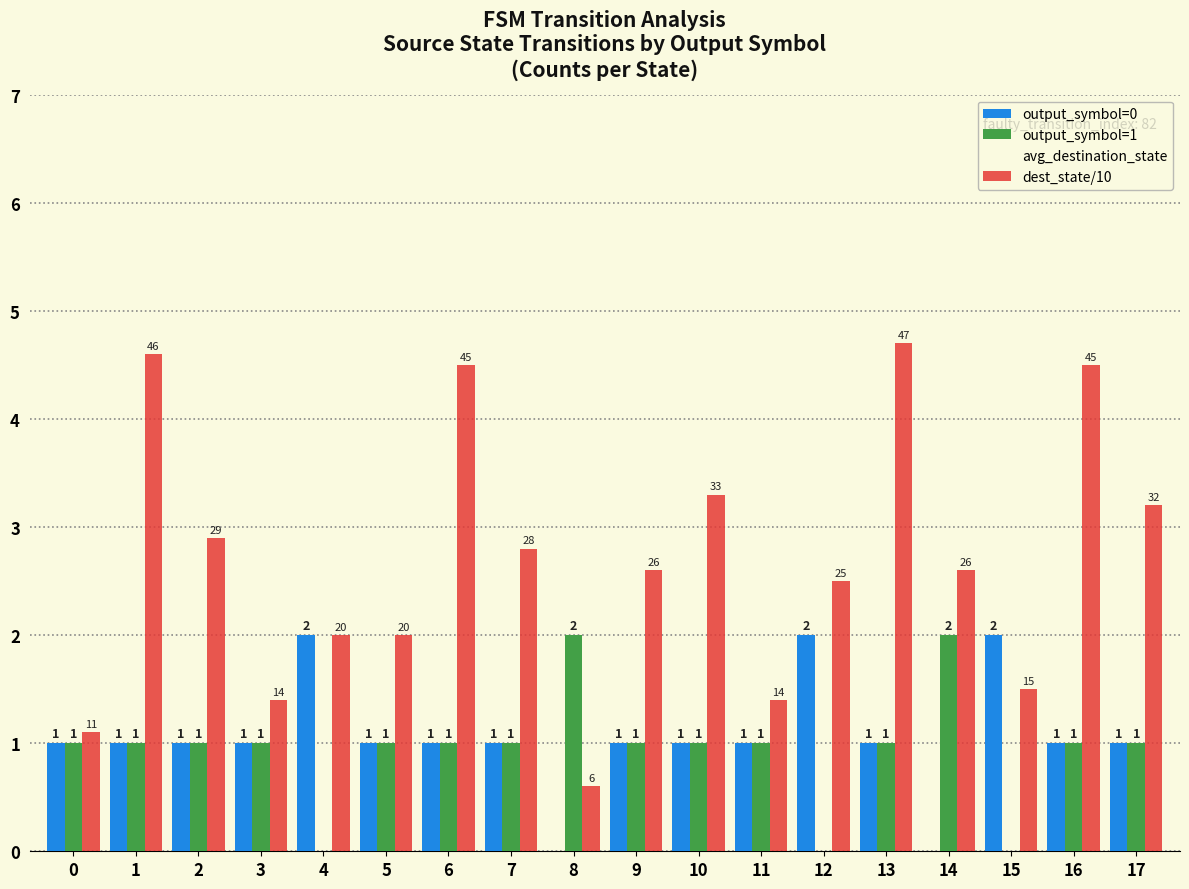

Which has a higher value, 11 or 8?

11